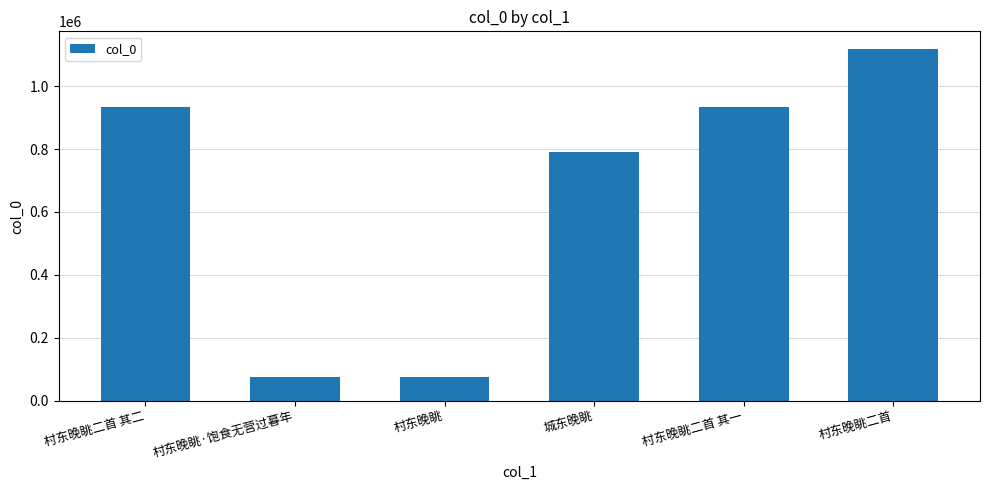

Where is the data nearest to the value 596950?

城东晚眺